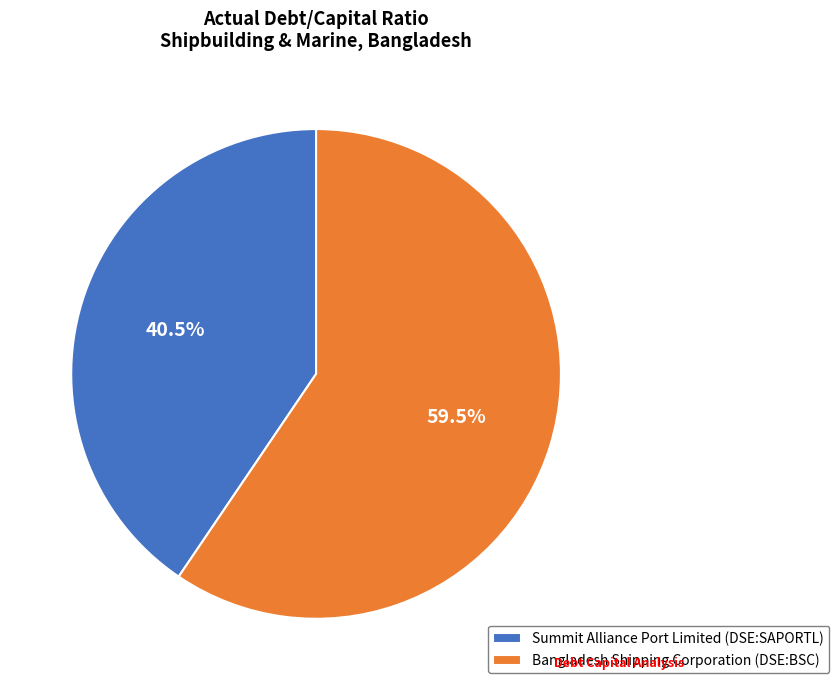

Is there a majority slice in this chart?

Yes